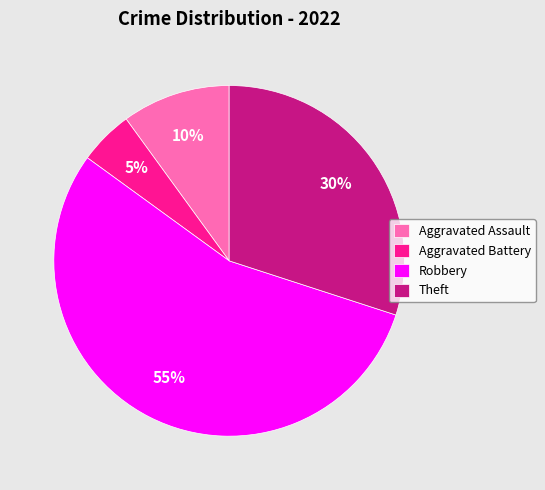

Which has a higher value, Robbery or Theft?

Robbery